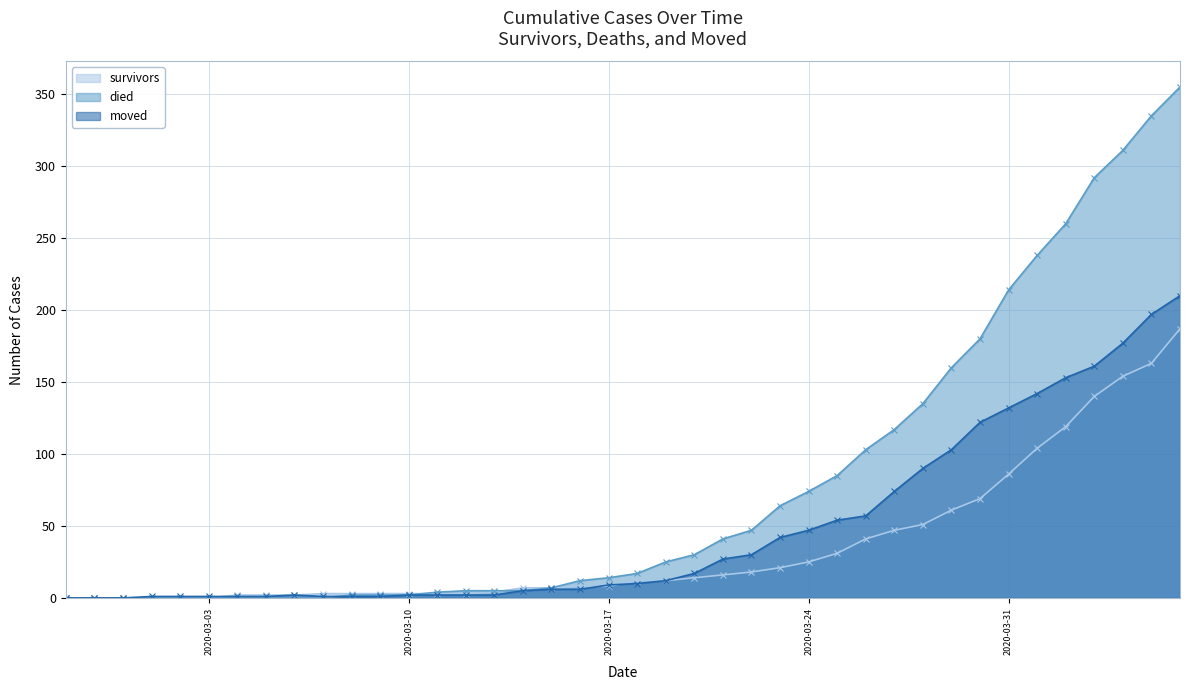

True or false: survivors and moved intersect in this chart.

True